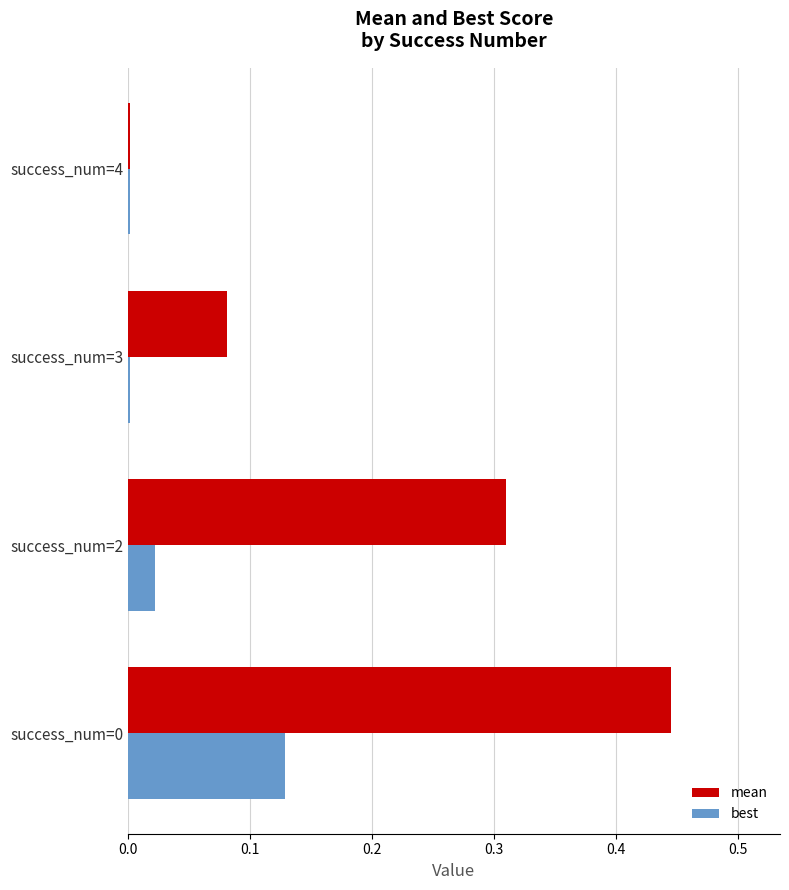

The best series shows 0.0 at success_num=3. True or false?

True